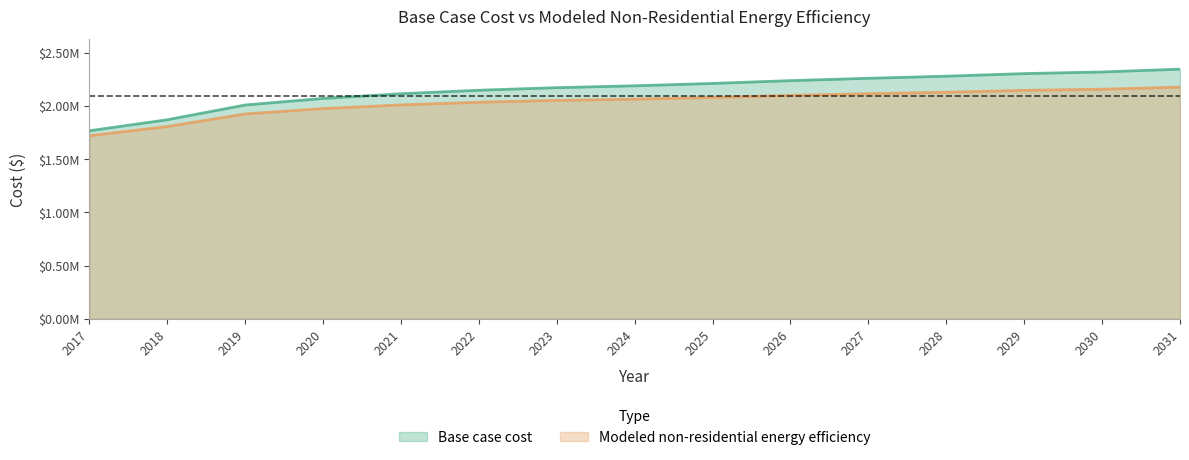

True or false: Modeled non-residential energy efficiency has a value of 2114360.9 at 2027.

True